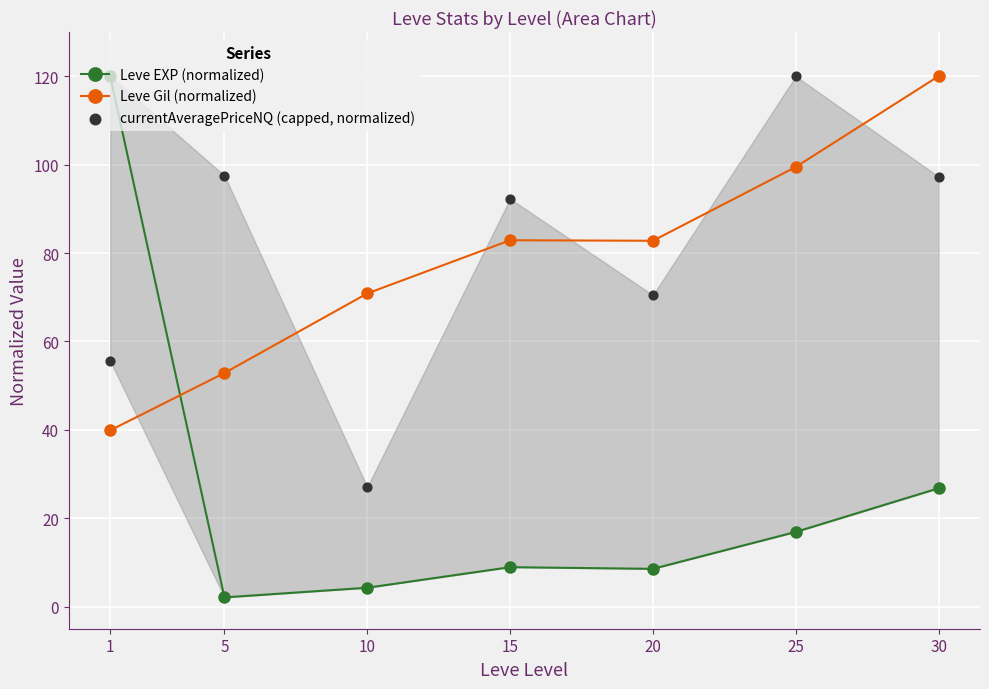

What are all the series names shown in the legend?

Leve EXP (normalized), Leve Gil (normalized), currentAveragePriceNQ (capped, normalized)